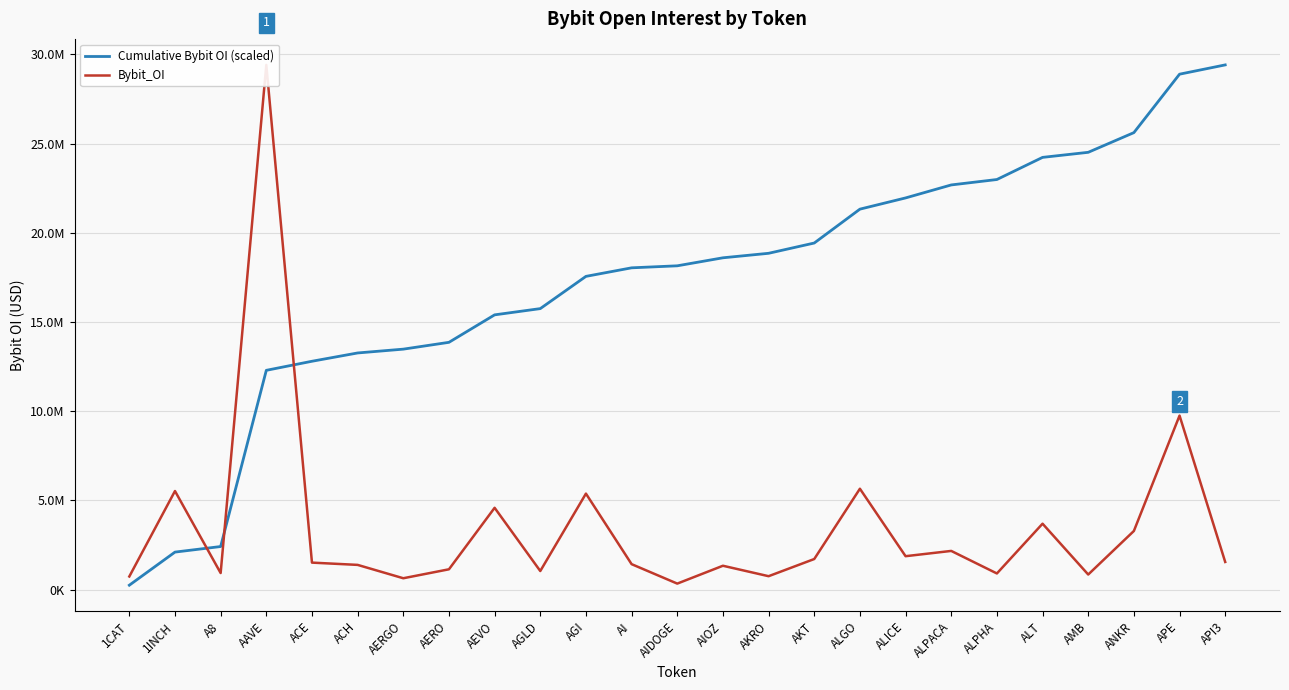

How many times do Bybit_OI and Cumulative Bybit OI (scaled) cross each other?

3